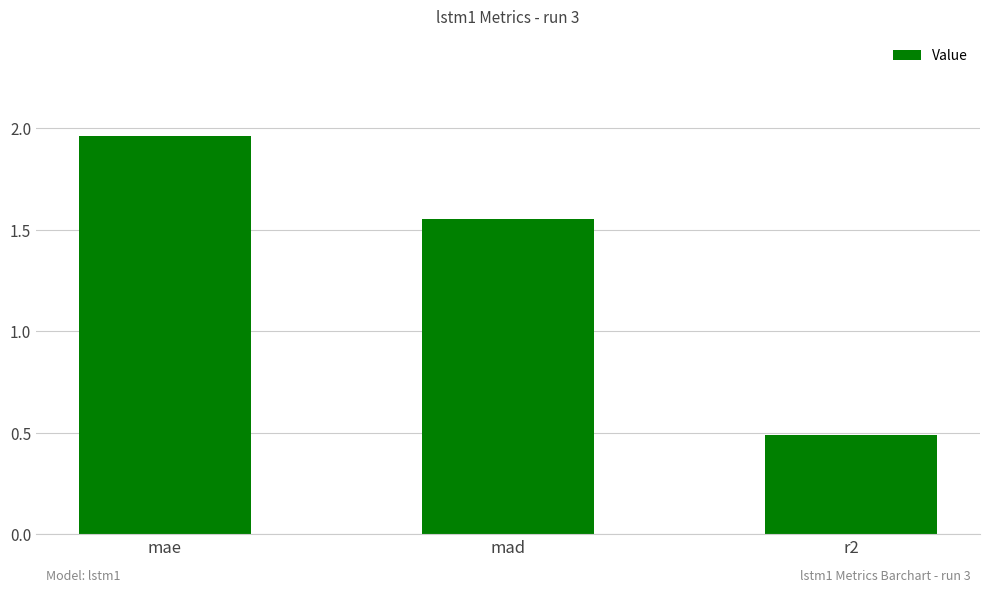

How many data points are less than 1?

1